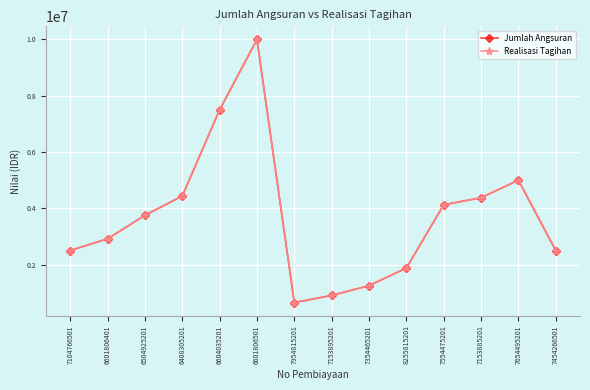

Is this an area chart (filled region under the line)?

No